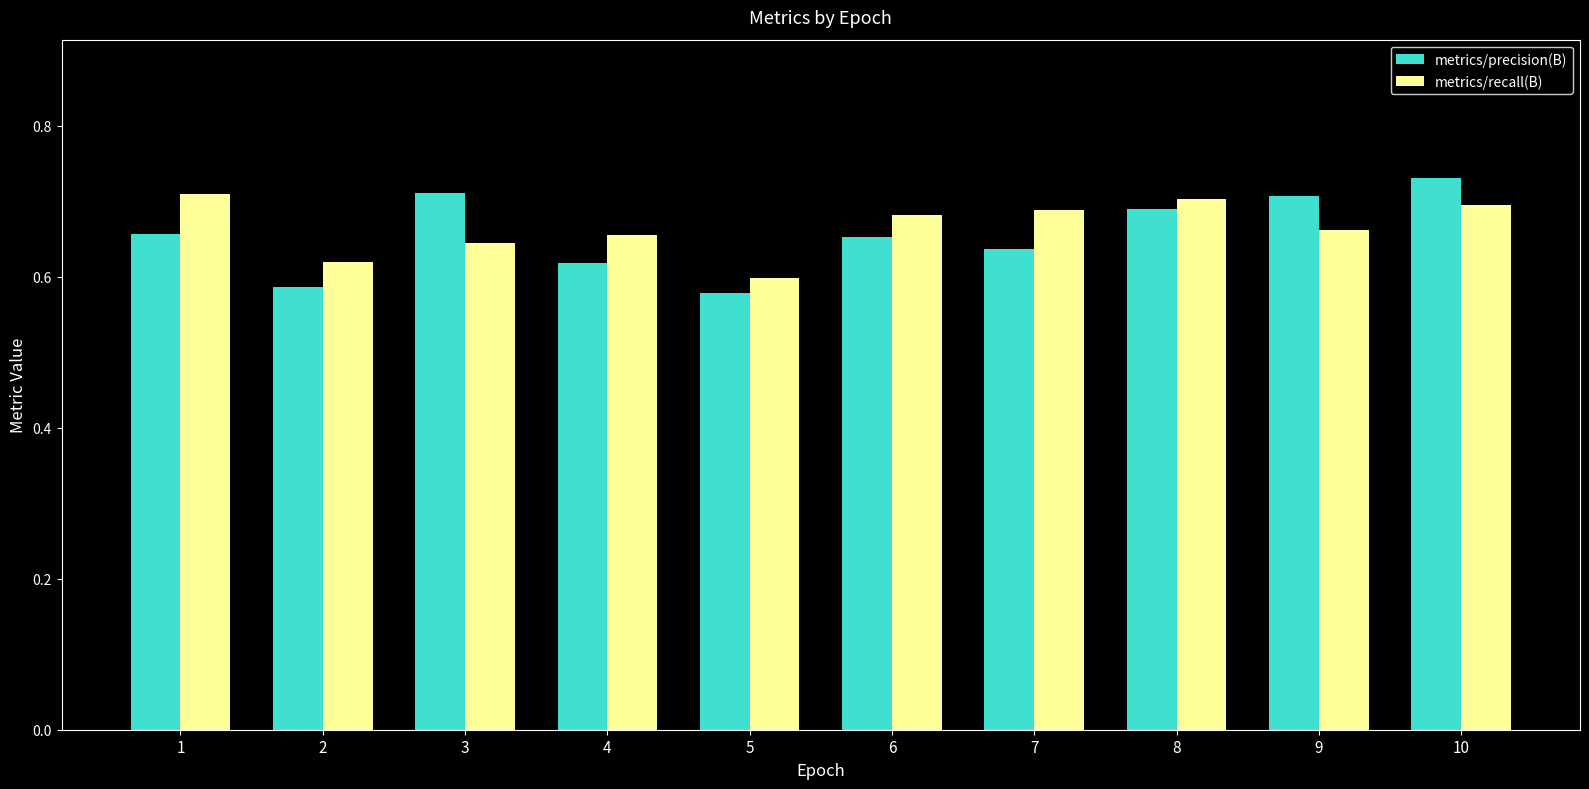

Which series changed the most between 5 and 10?

metrics/precision(B)